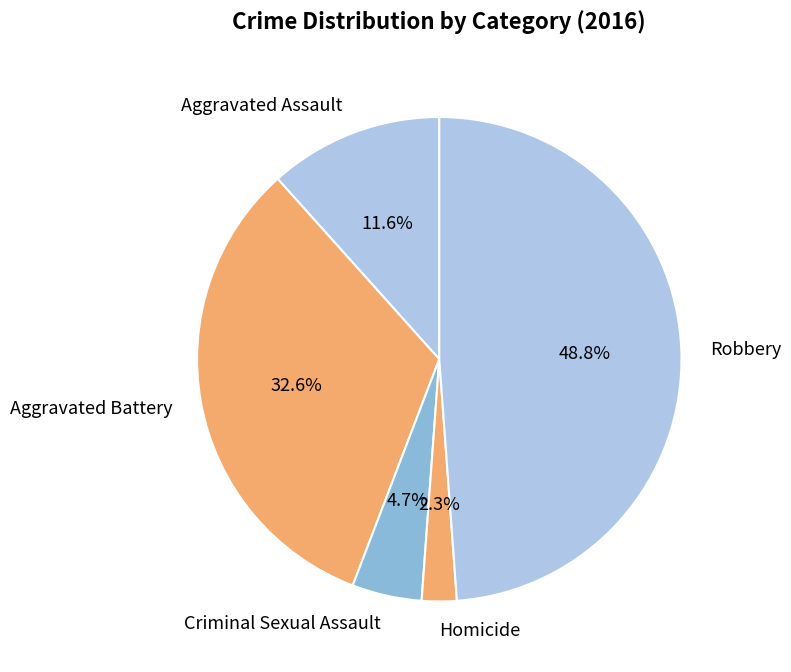

How many segments does this pie chart have?

5